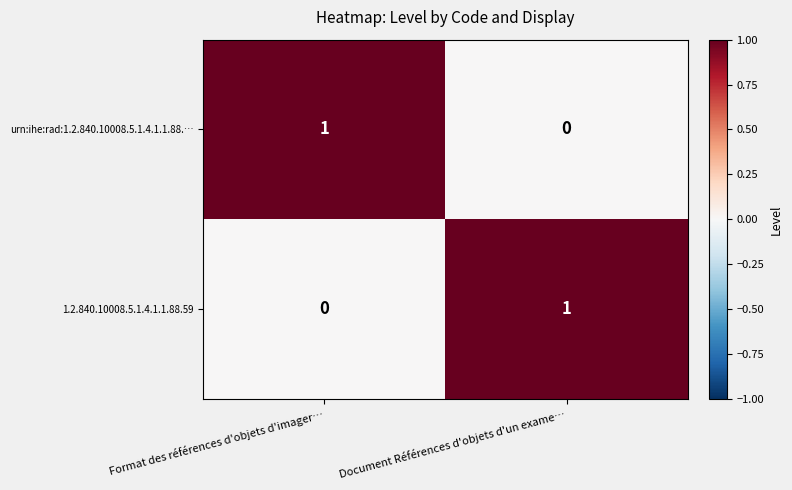

Is the value of 1.2.840.10008.5.1.4.1.1.88.59 at Document Références d'objets d'un exame… greater than the value of urn:ihe:rad:1.2.840.10008.5.1.4.1.1.88.… at Document Références d'objets d'un exame…?

Yes